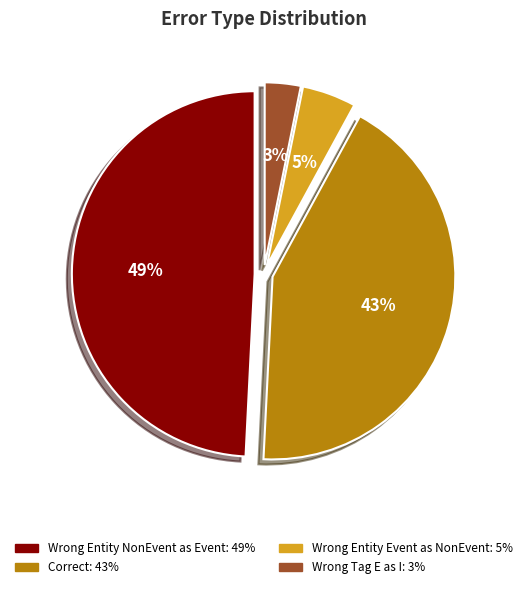

To the nearest percent, what is the difference between the largest and smallest slice percentages?

46%